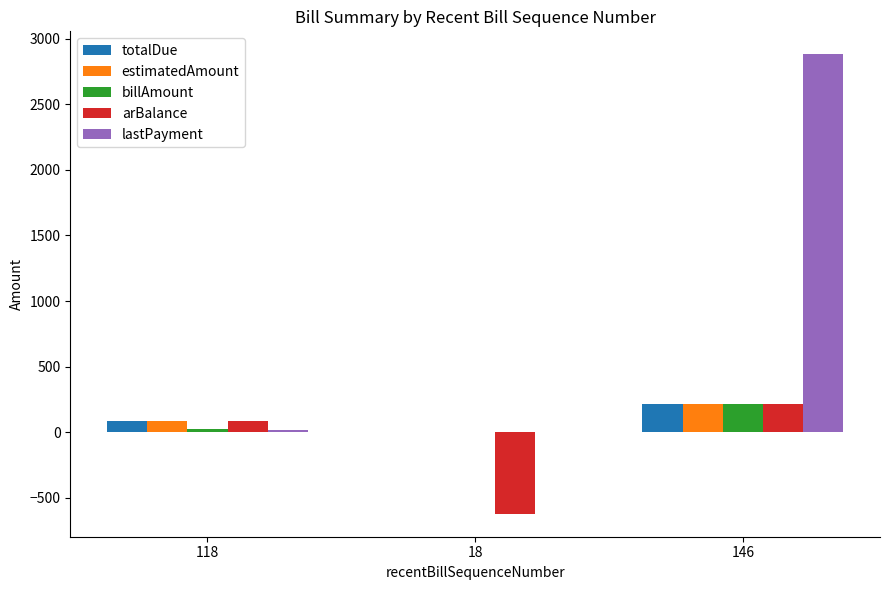

True or false: estimatedAmount has a value of 0.0 at 18.

True